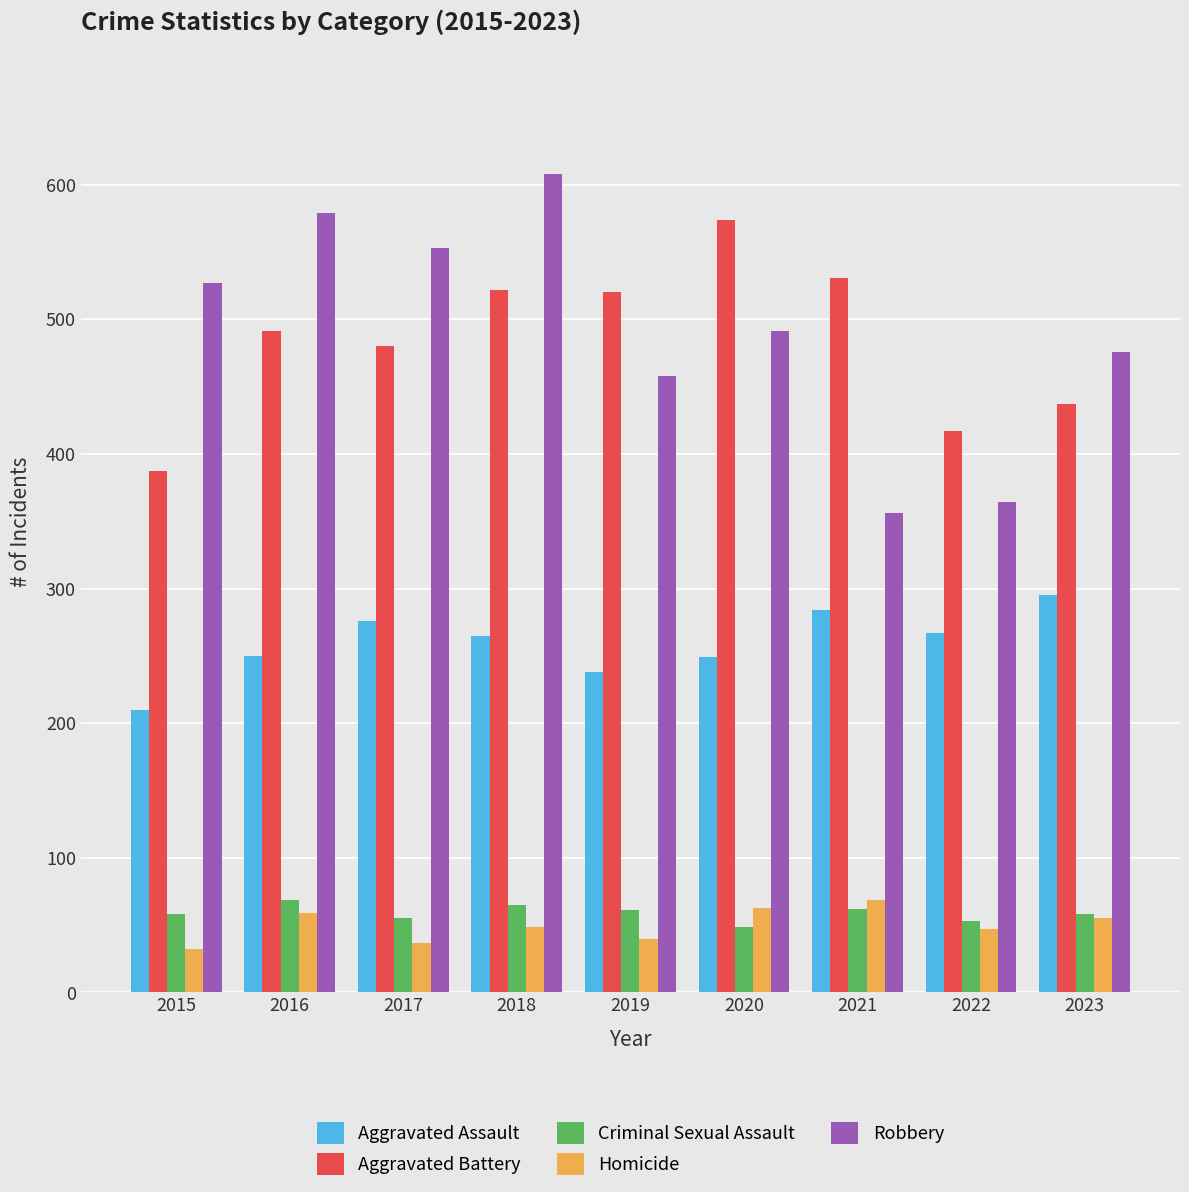

What value does the Robbery series have at 2020?

491